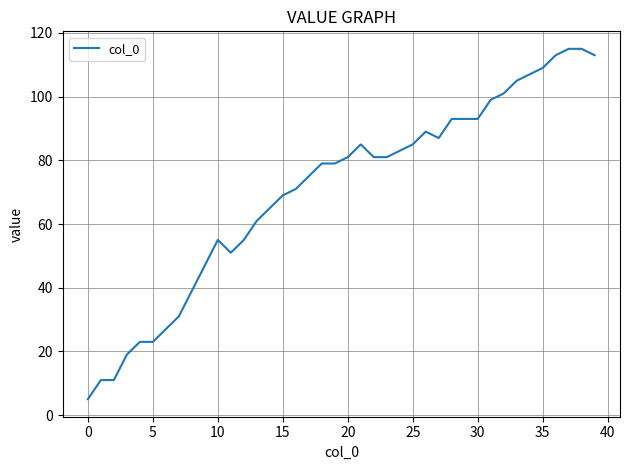

What is the minimum value shown in the chart?

5